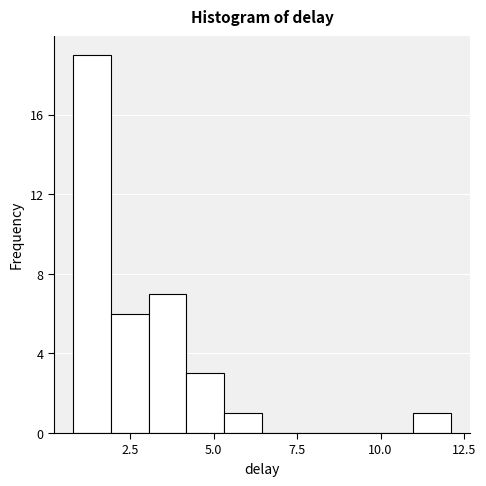

Read against the x-axis, roughly where is the centre of the tallest bar?

1.5